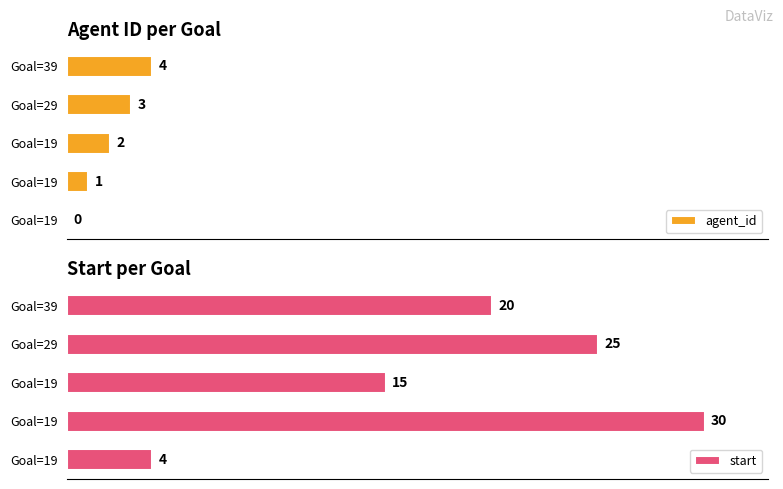

How many values in the agent_id series are below 2?

2